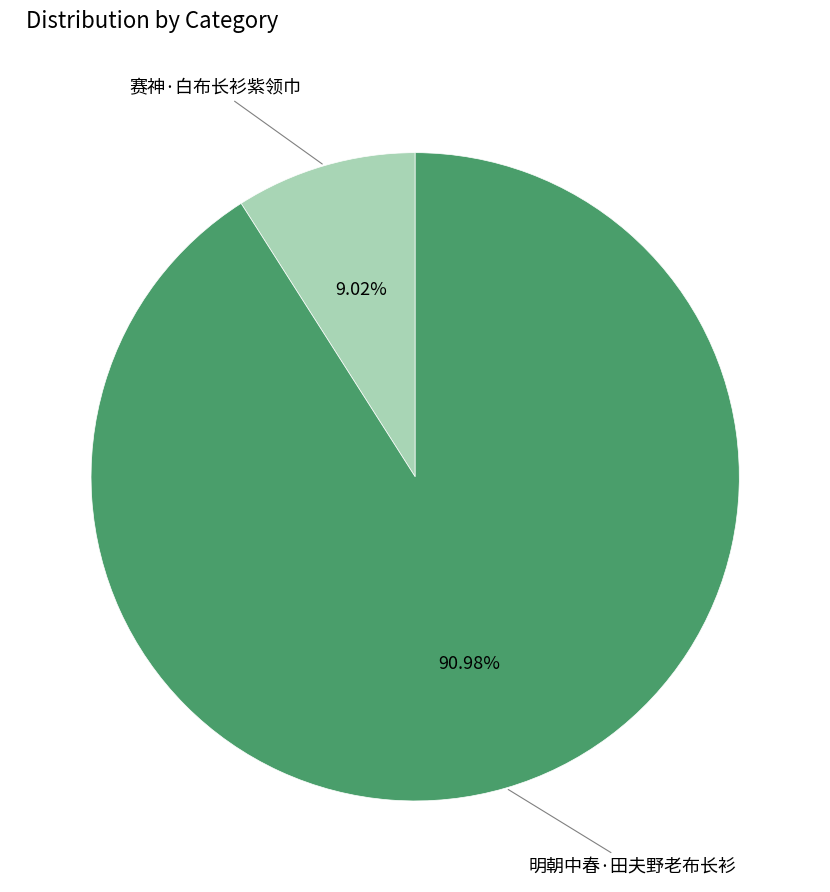

To the nearest percent, what is the average slice percentage?

50%